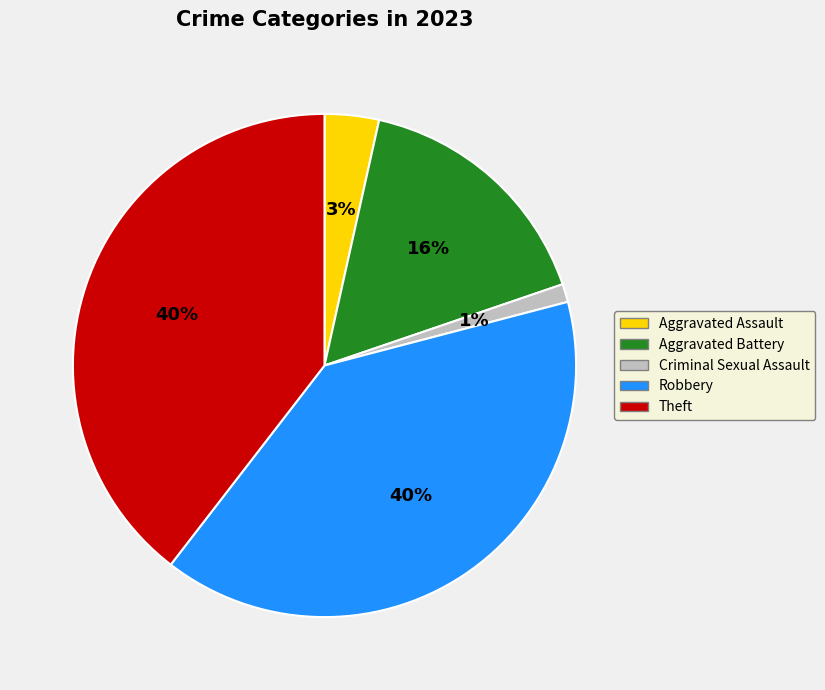

Which has a higher value, Criminal Sexual Assault or Aggravated Assault?

Aggravated Assault